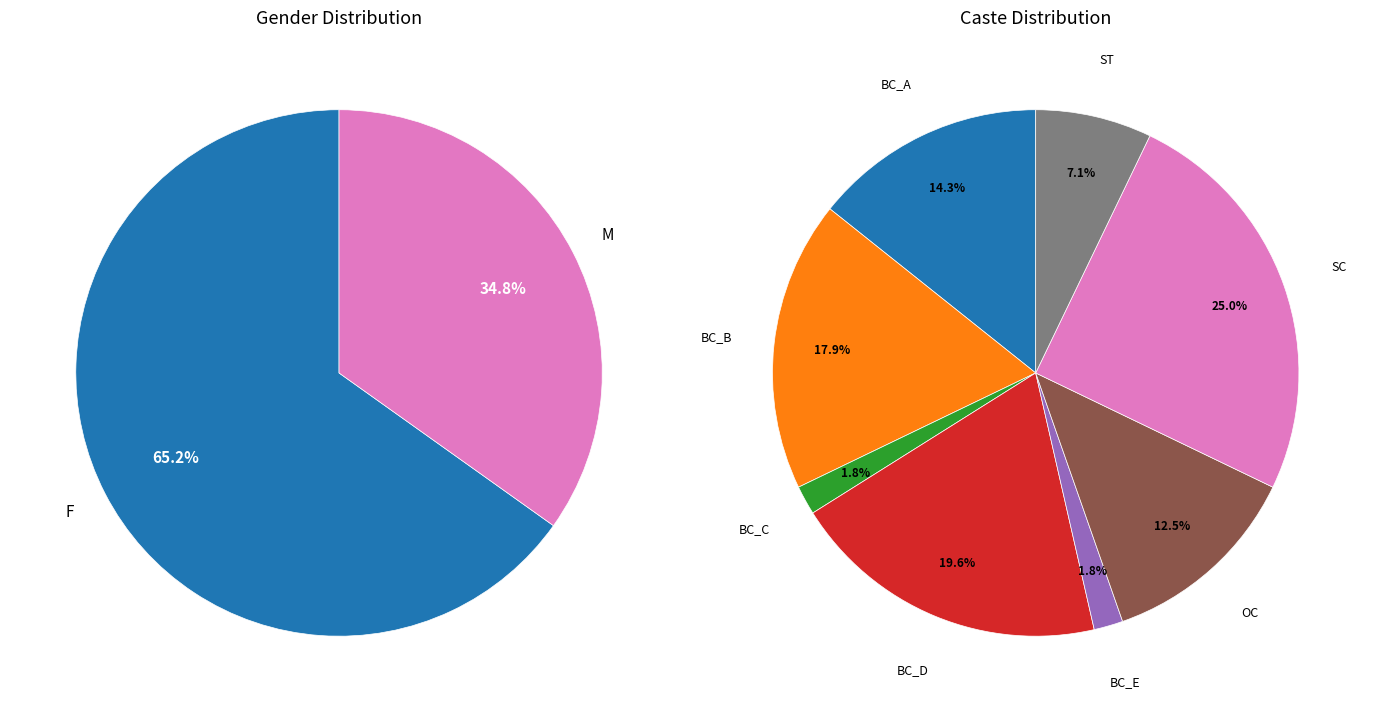

To the nearest percent, what portion does SC represent?

25%